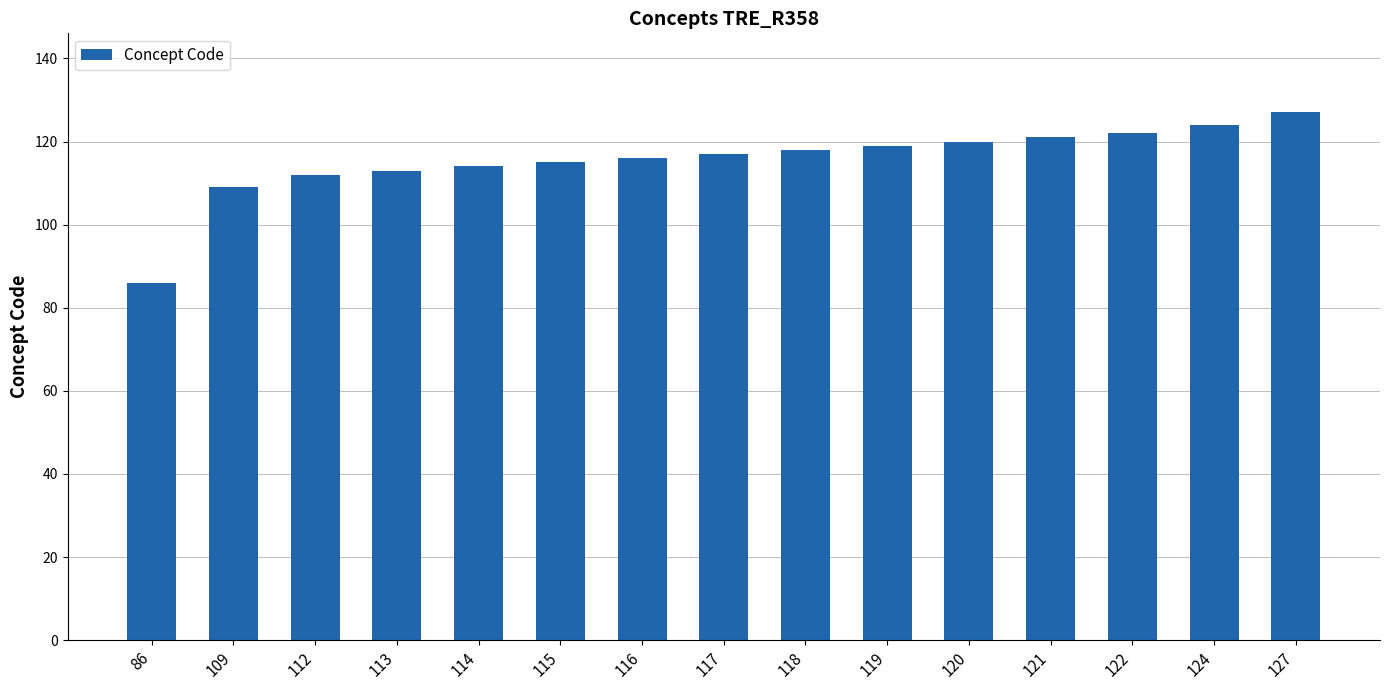

Are the bars horizontal?

No